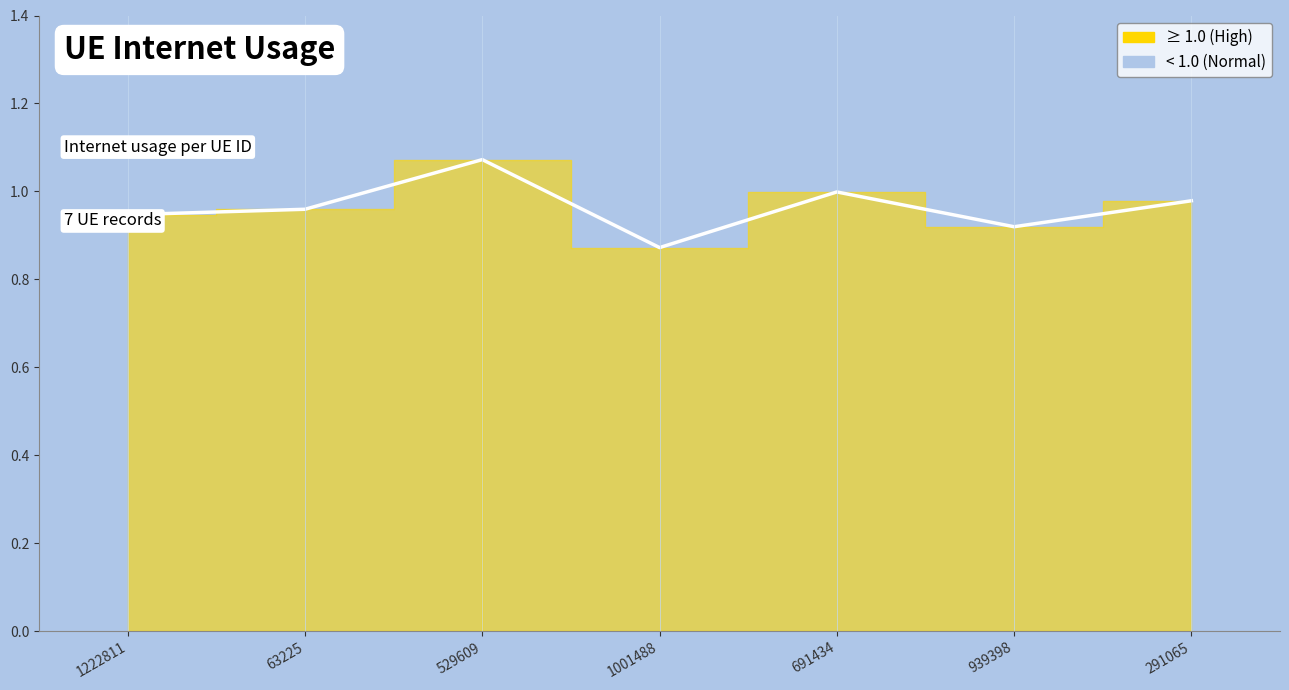

Reading right to left, what are all the values shown in this chart?

1.0	0.9	1.0	0.9	1.1	1.0	0.9